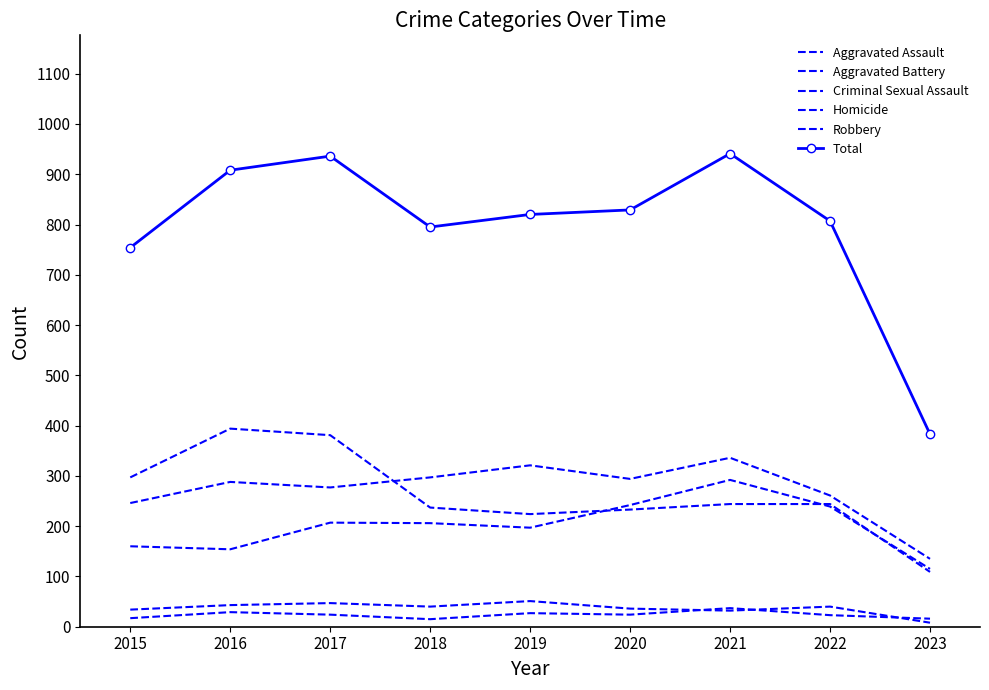

At which category is the sum across all series the highest?

2021